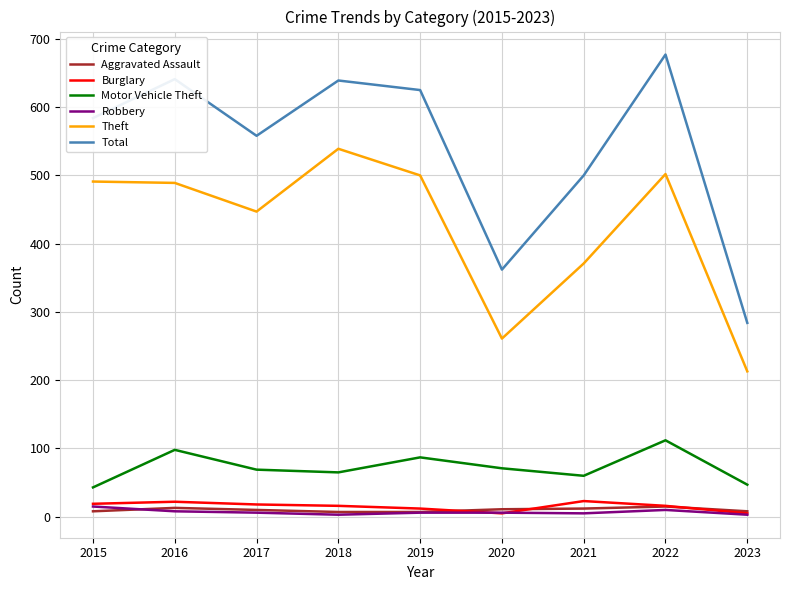

What is the difference between the maximum and minimum values in the Aggravated Assault series?

8